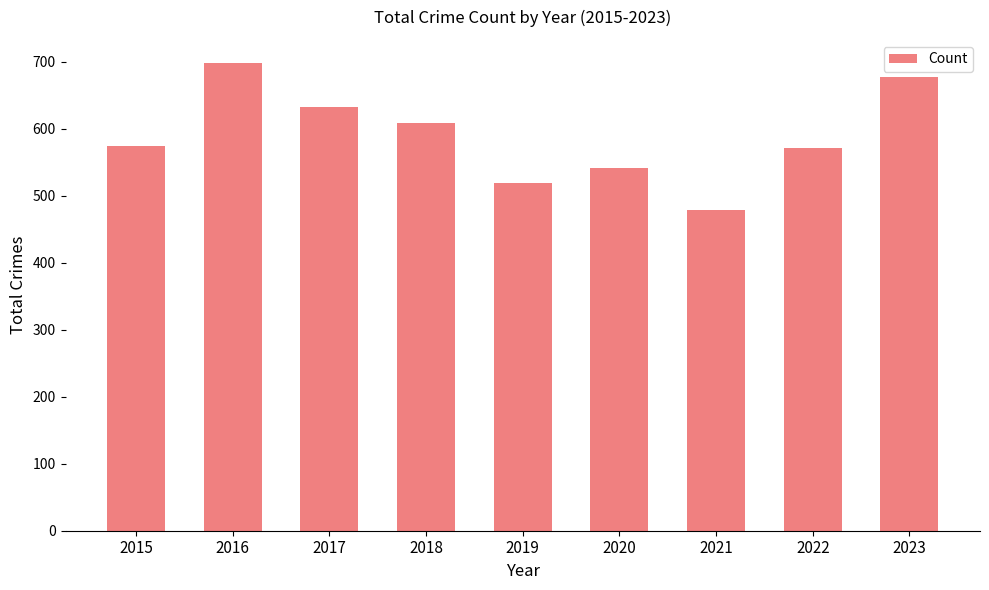

Are the bars grouped side by side (vs. stacked)?

No